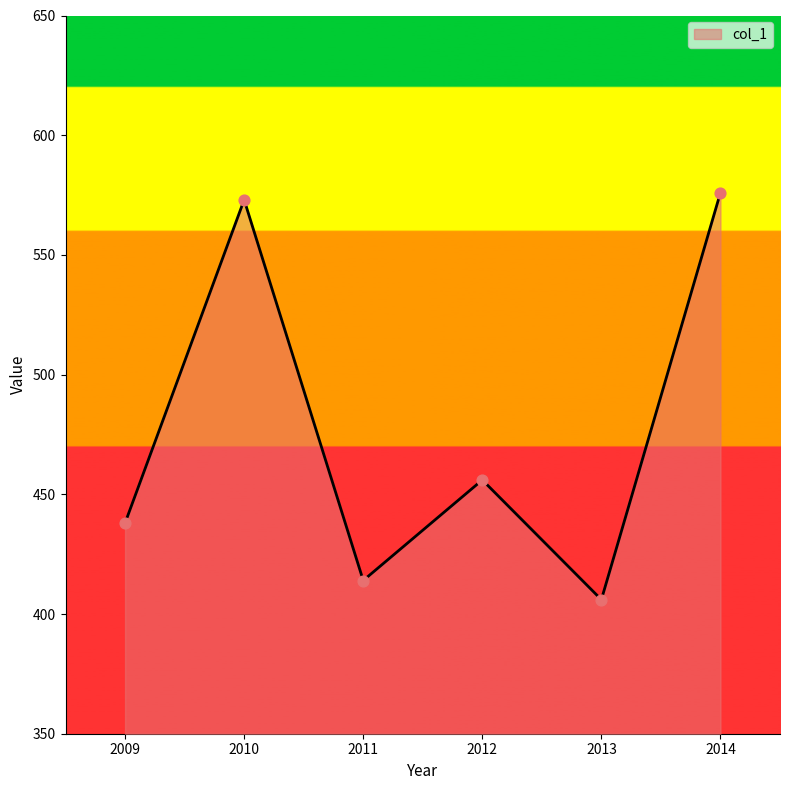

Between 2014 and 2011, which is larger?

2014